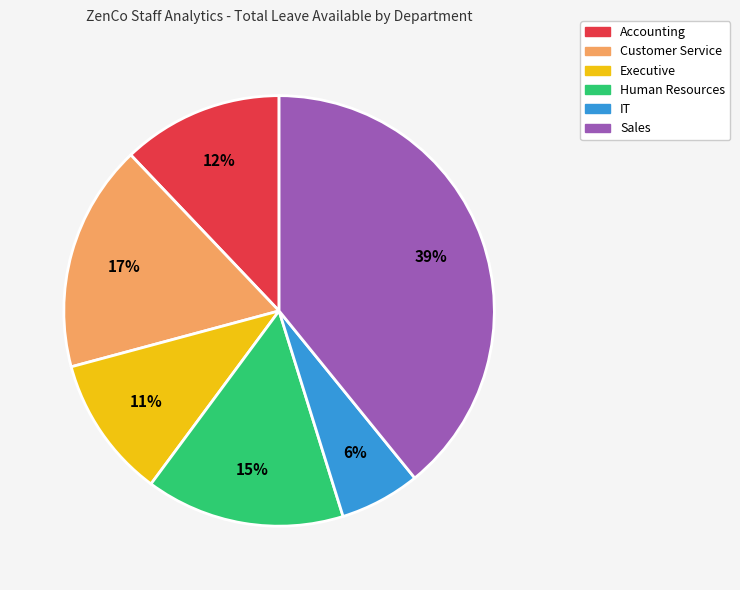

Is the sum of Executive and Accounting greater than half?

No